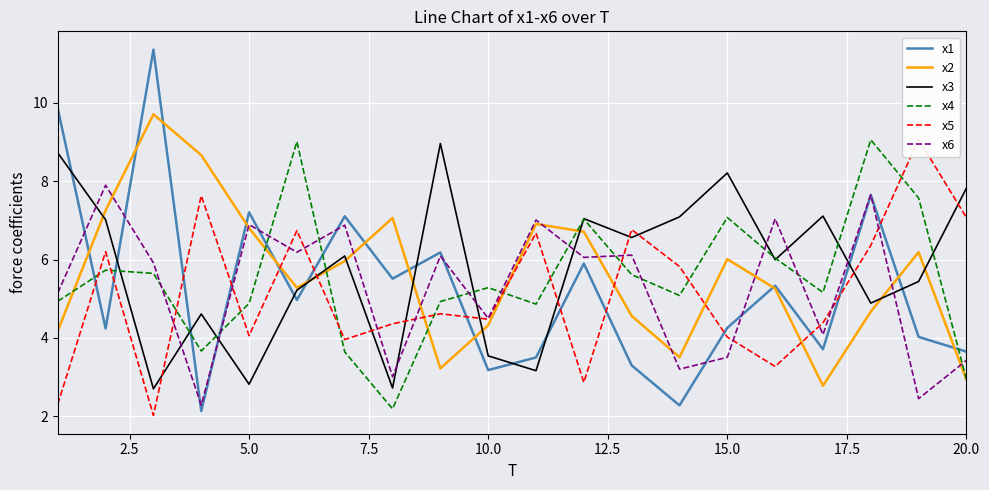

What is the minimum value for x1?

2.1